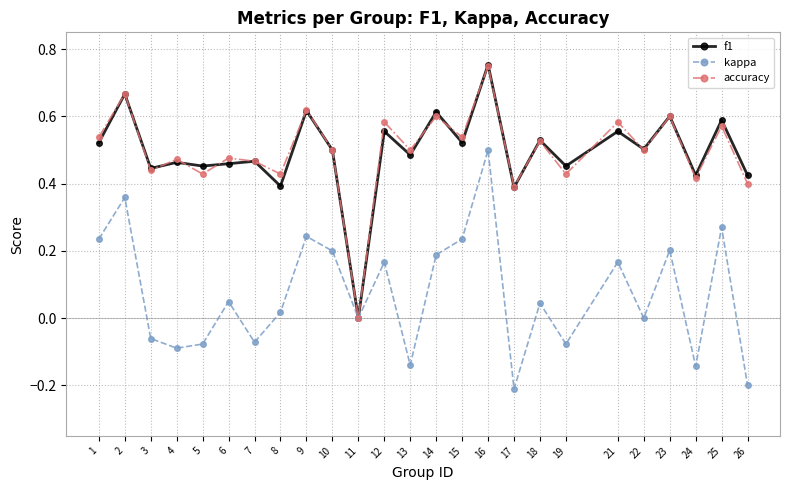

Is the value of f1 at 7 greater than the value of accuracy at 26?

Yes